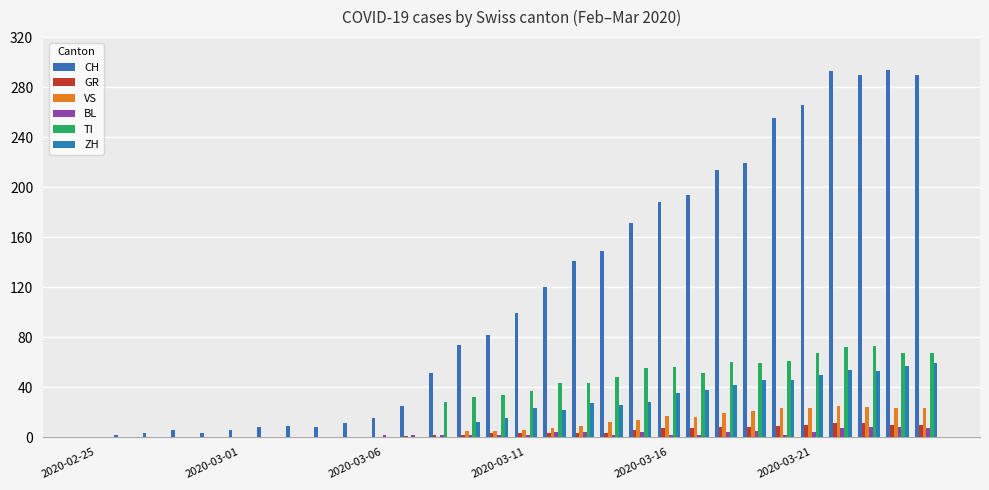

What is the maximum value for BL?

8